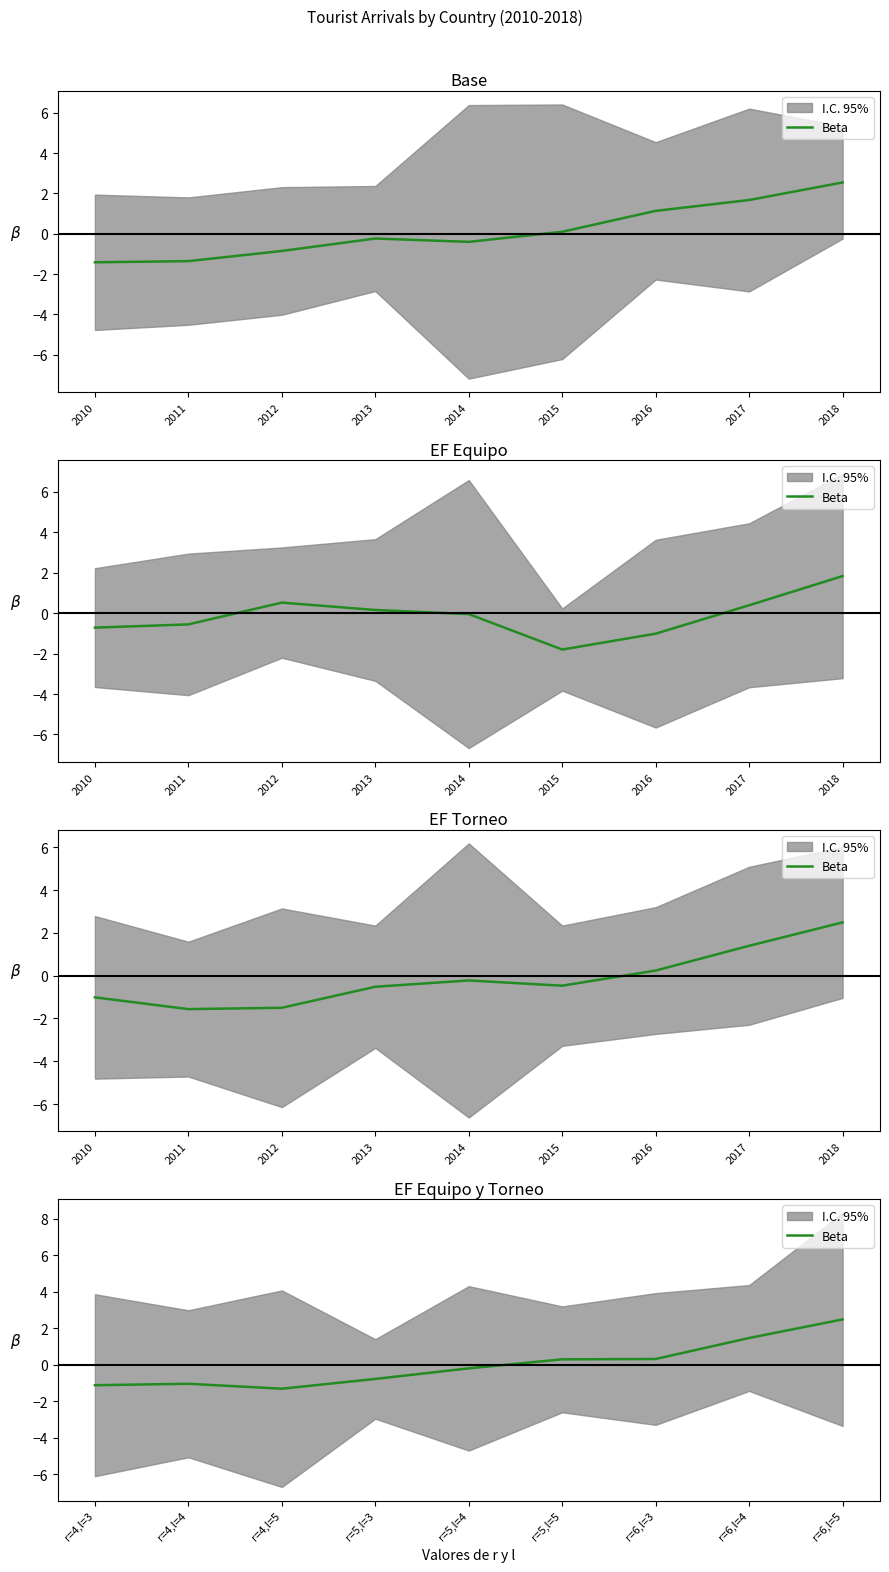

Reading left to right, list all the values displayed in this chart.

-1.1	-1.0	-1.3	-0.8	-0.2	0.3	0.3	1.5	2.5